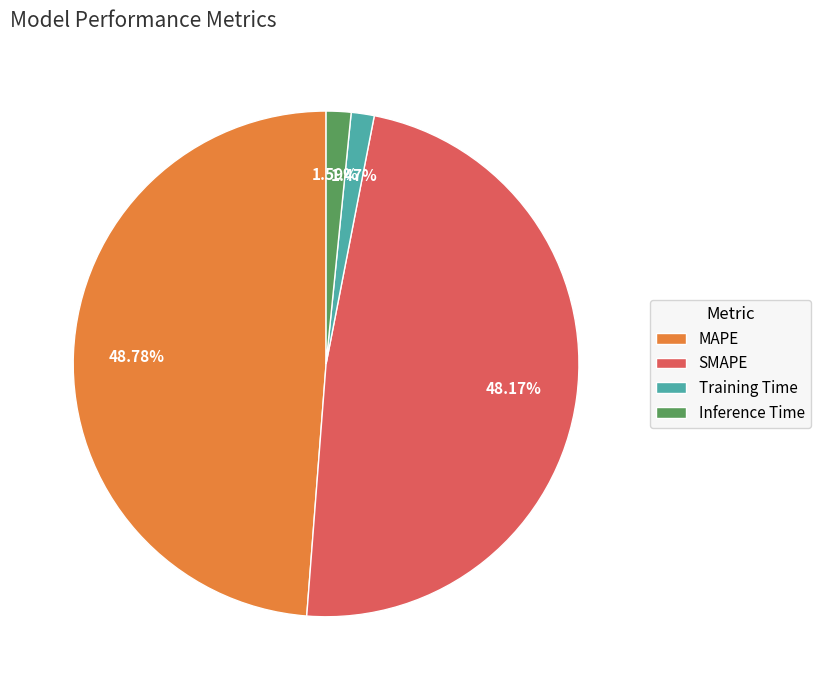

To the nearest percent, what portion does SMAPE represent?

48%